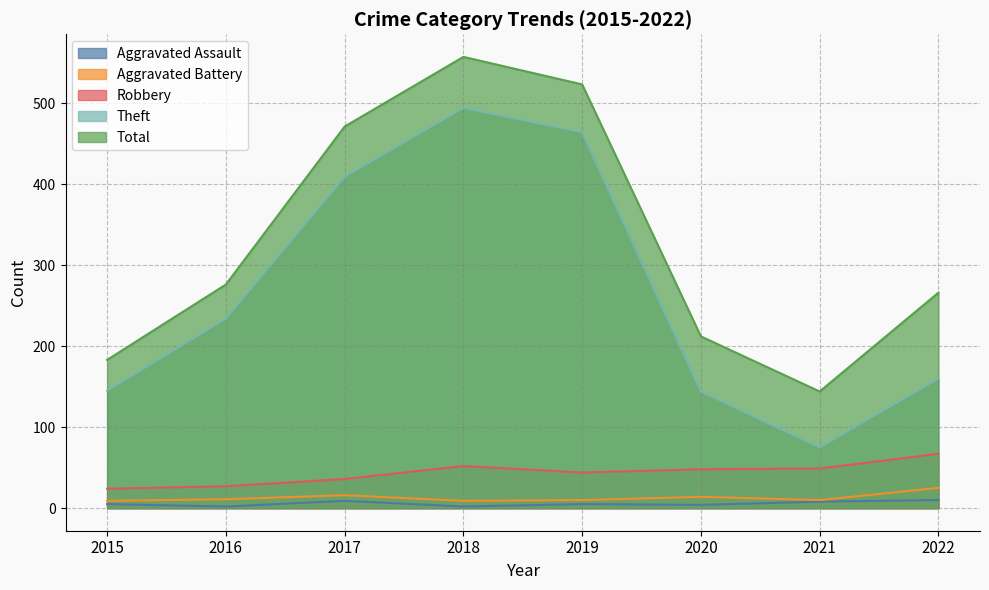

At how many categories does at least one series exceed 19?

8